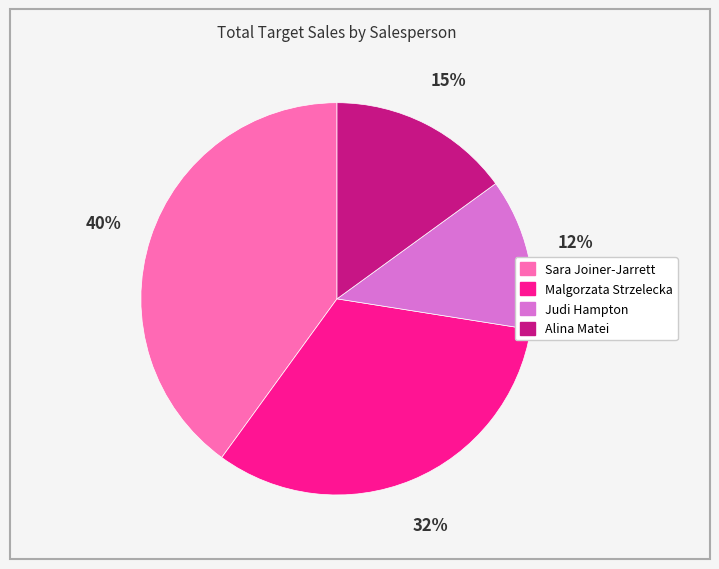

How many segments does this pie chart have?

4